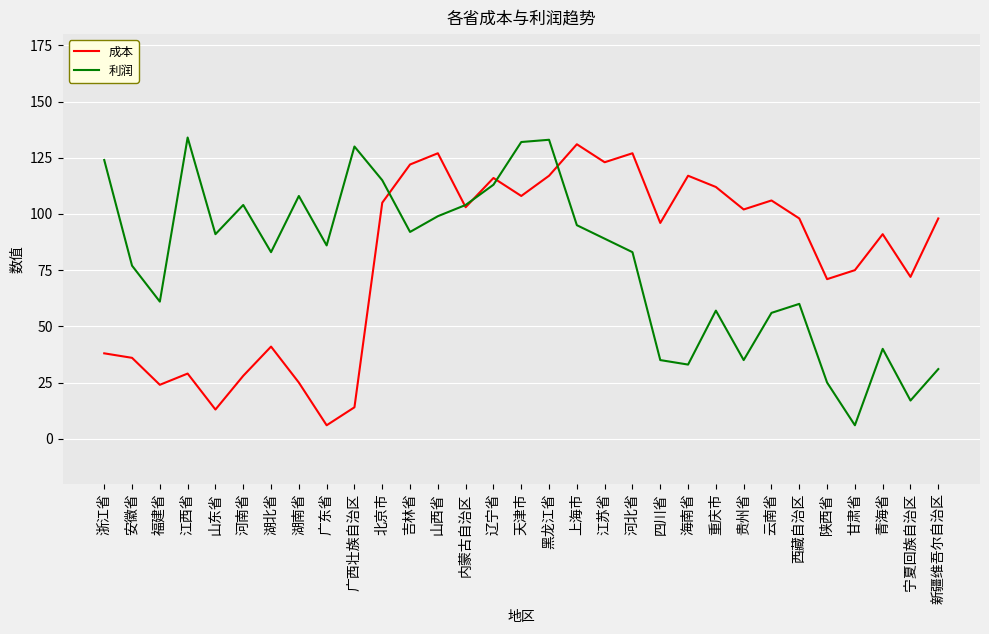

Reading left to right, extract all data points from this chart.

成本: 38	36	24	29	13	28	41	25	6	14	105	122	127	103	116	108	117	131	123	127	96	117	112	102	106	98	71	75	91	72	98
利润: 124	77	61	134	91	104	83	108	86	130	115	92	99	104	113	132	133	95	89	83	35	33	57	35	56	60	25	6	40	17	31